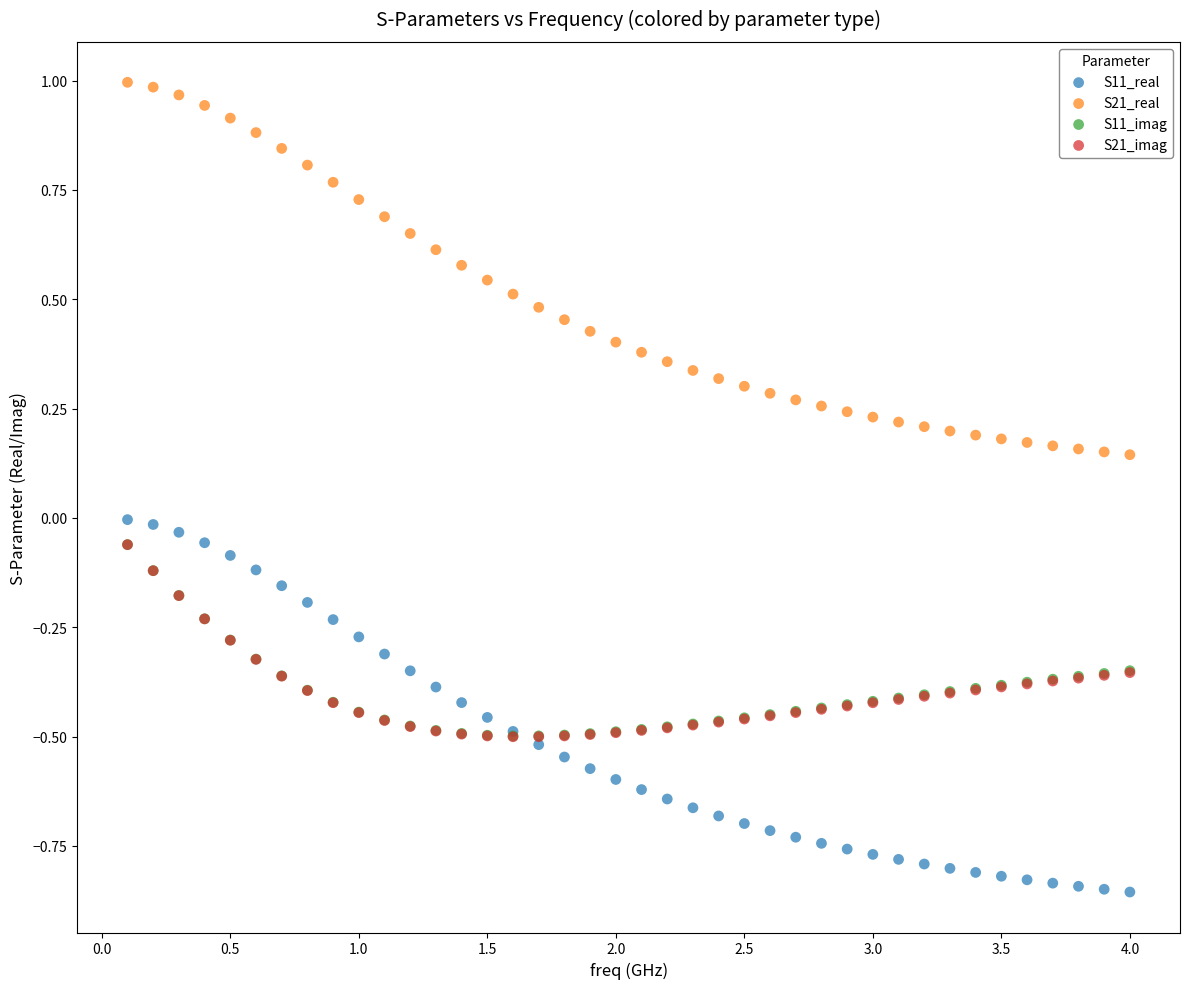

Which series contains the highest Y value?

S21_real